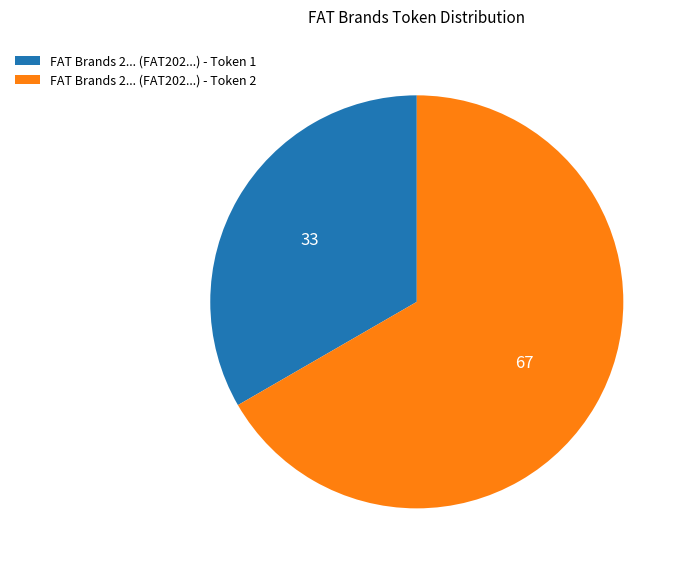

How many slices are in this pie chart?

2